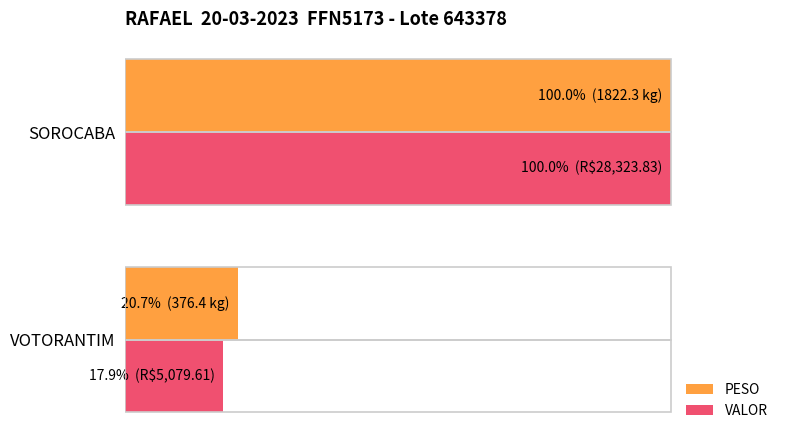

Reading right to left, transcribe all the data shown in this chart.

PESO: 20=100.0	0=20.7
VALOR: 20=100.0	0=17.9